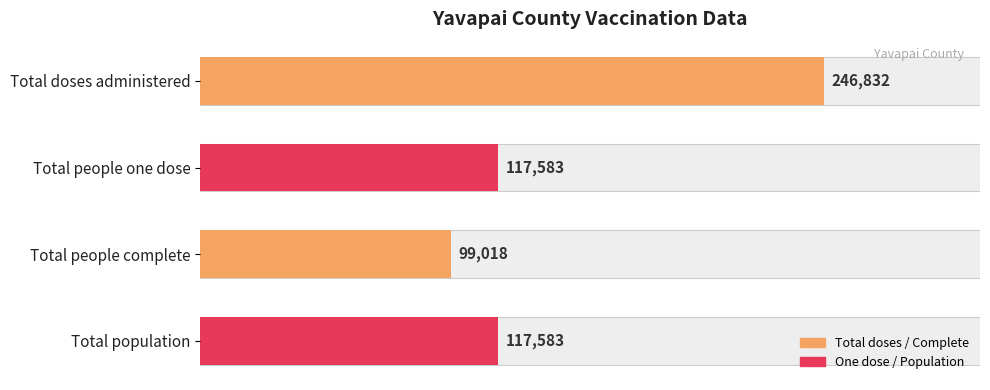

How many values are below 117583?

1